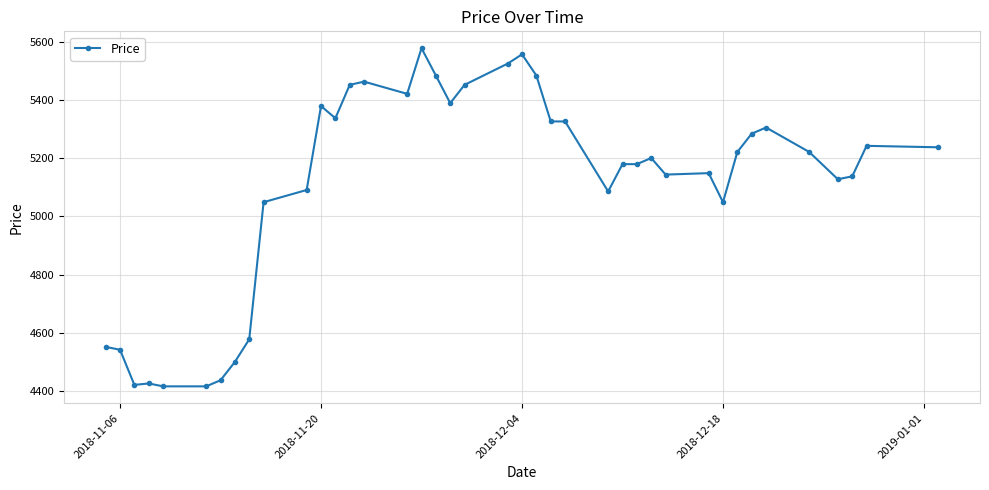

True or false: the data has more than 1 interior local peaks.

True